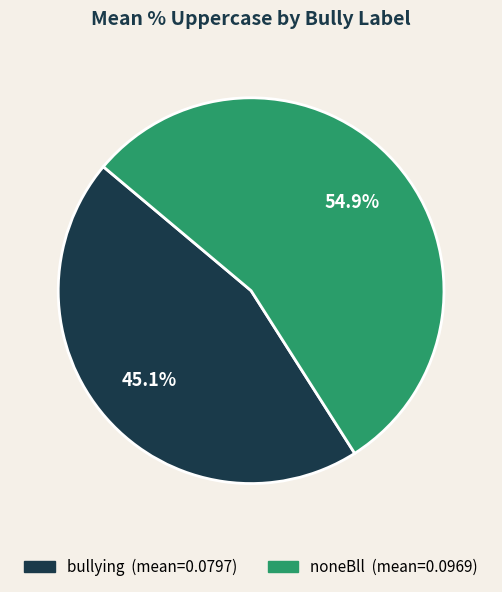

Do bullying and noneBll together represent more than half of the pie?

Yes